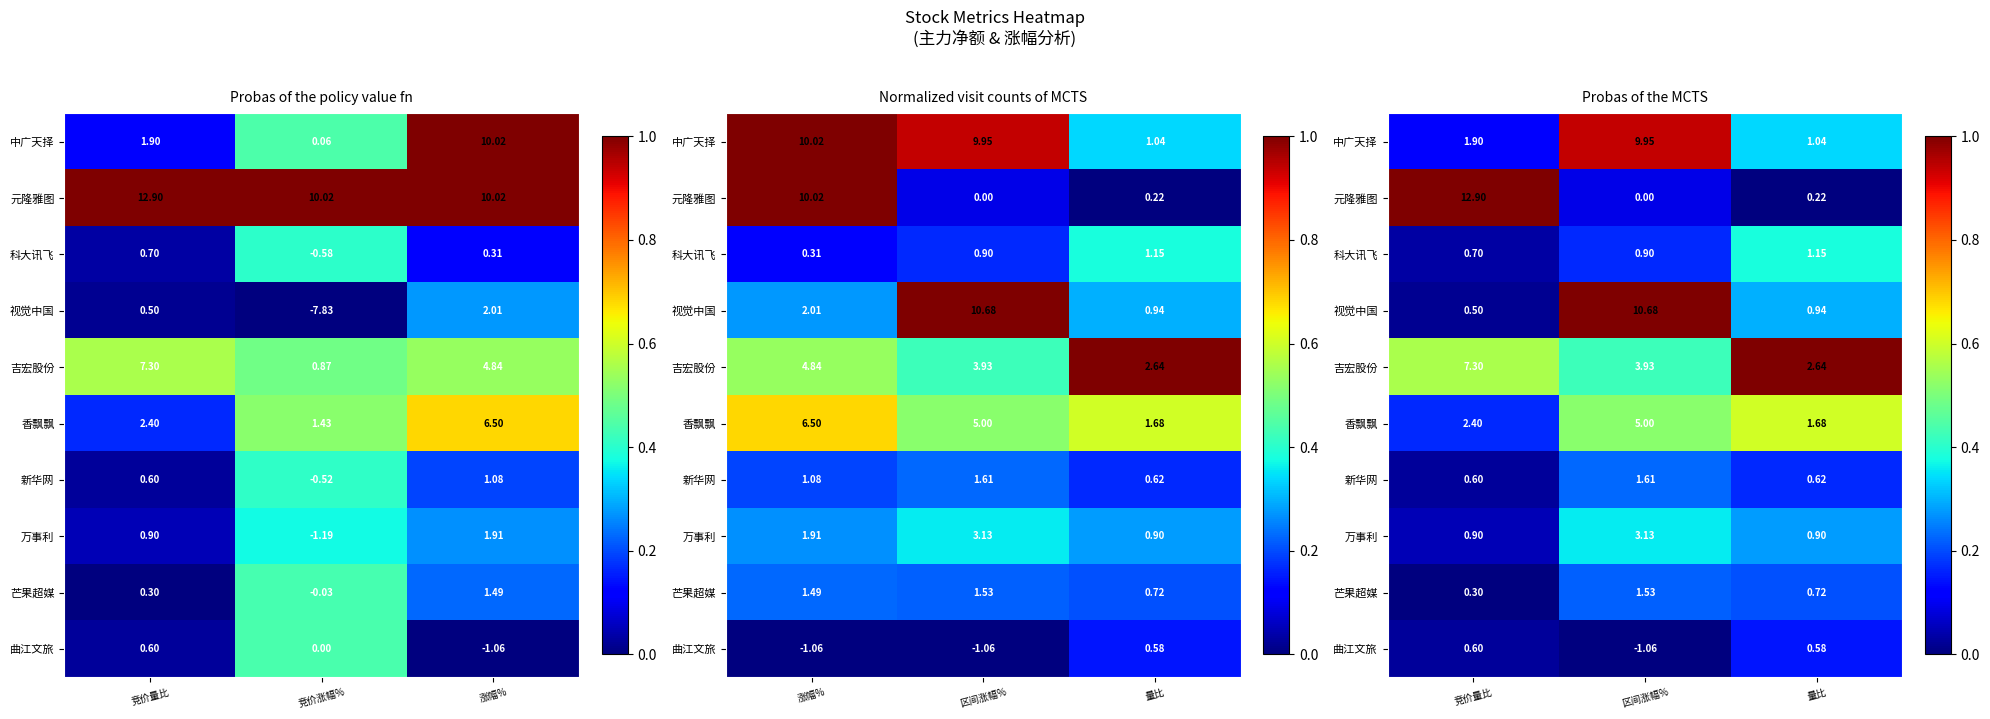

What is the average value of the 万事利 series?

0.2